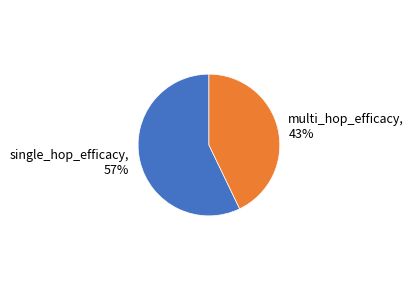

The single_hop_efficacy slice represents 57% of the pie. True or false?

True